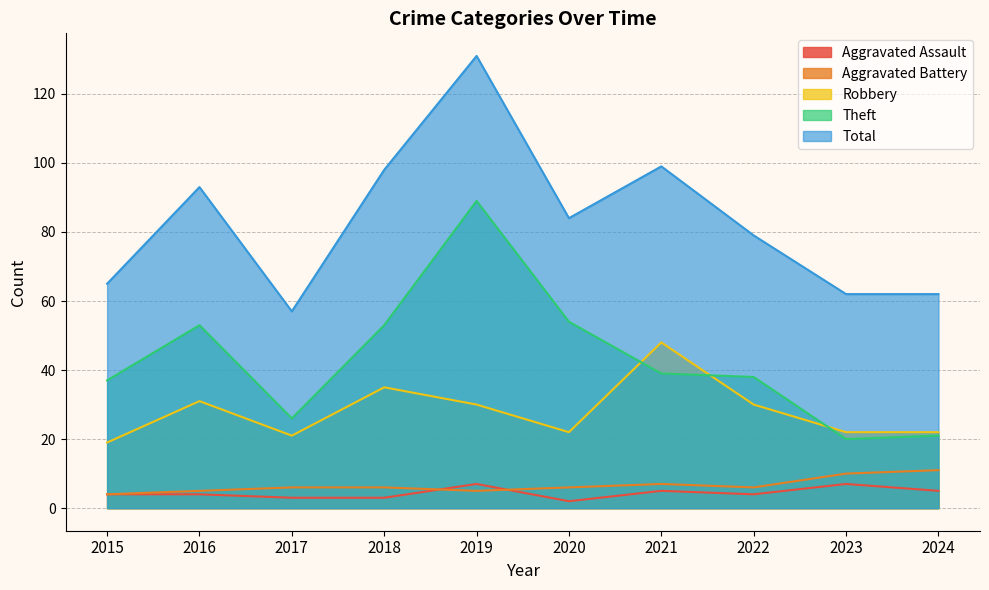

What is the average value of the Aggravated Battery series?

7